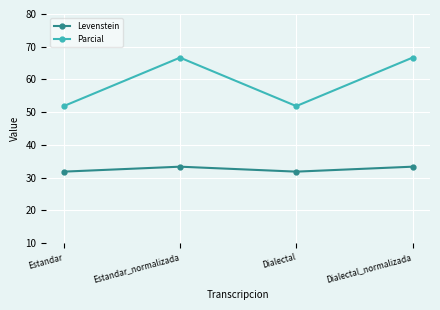

How many data points in Parcial are less than 66?

2